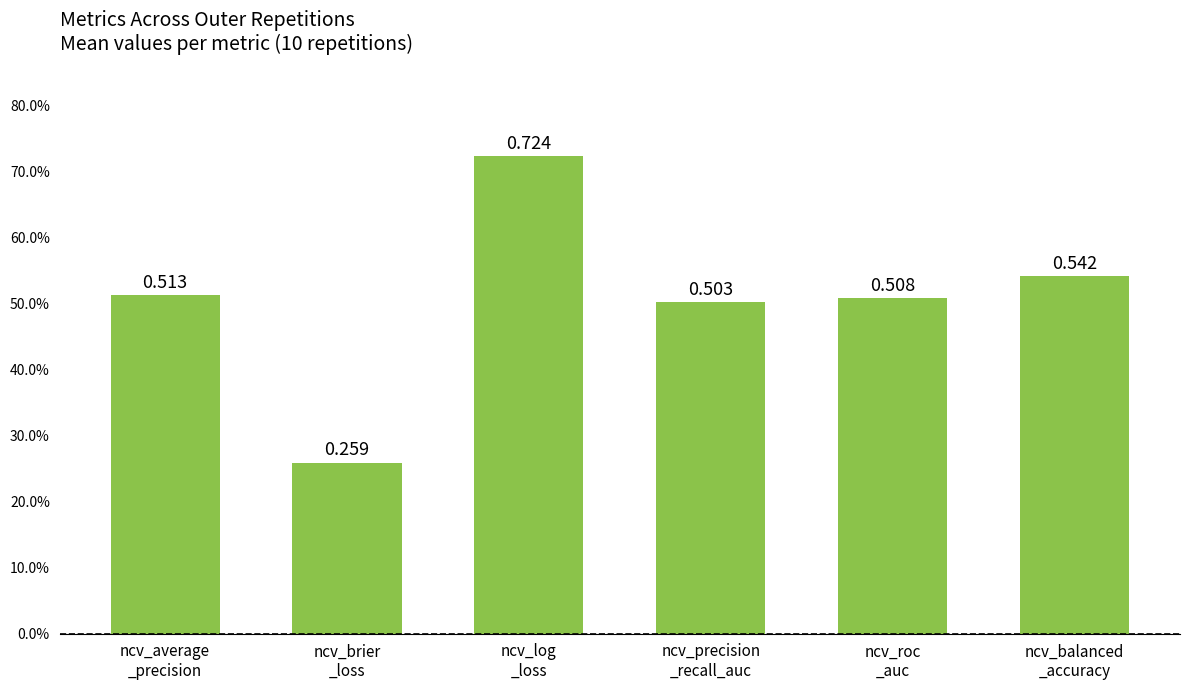

The value at ncv_brier
_loss is 0.3. True or false?

True